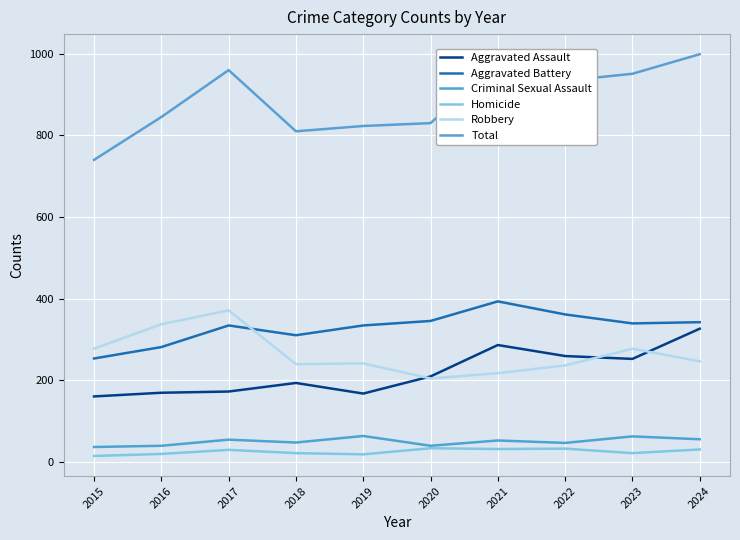

The value of Aggravated Assault at 2018 is 193. True or false?

True